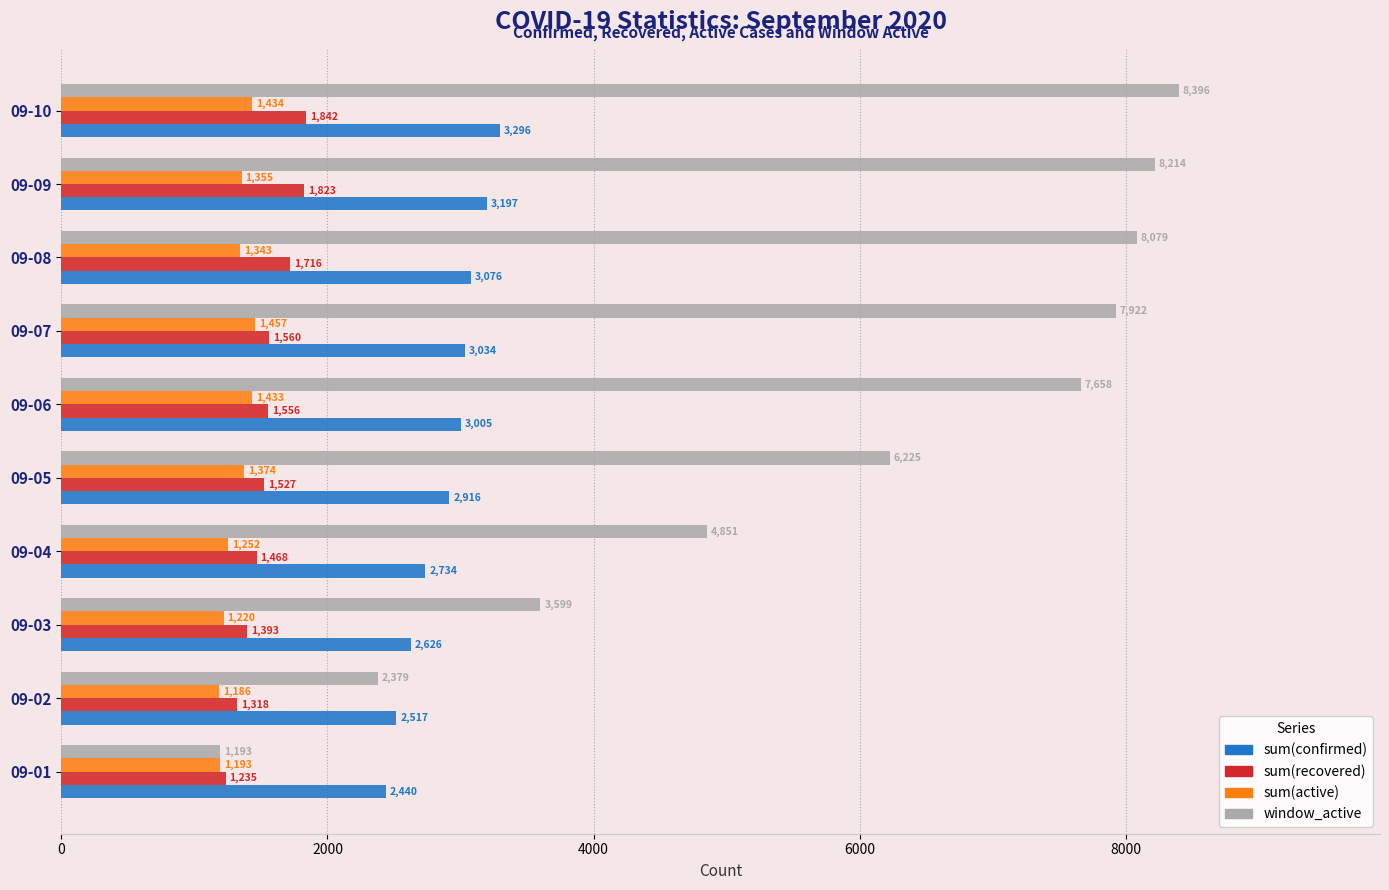

Count the number of categories in the chart.

10